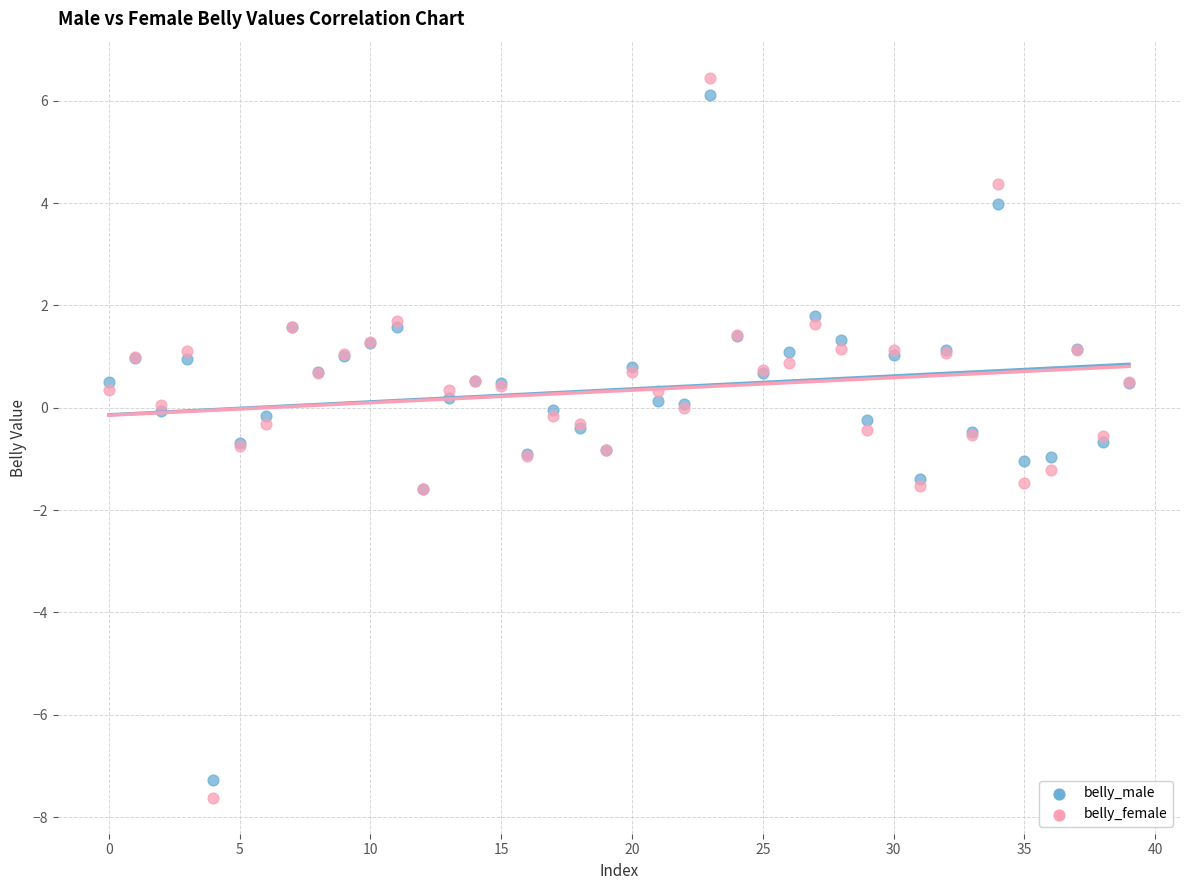

Which series has the largest Y range (max minus min)?

belly_female